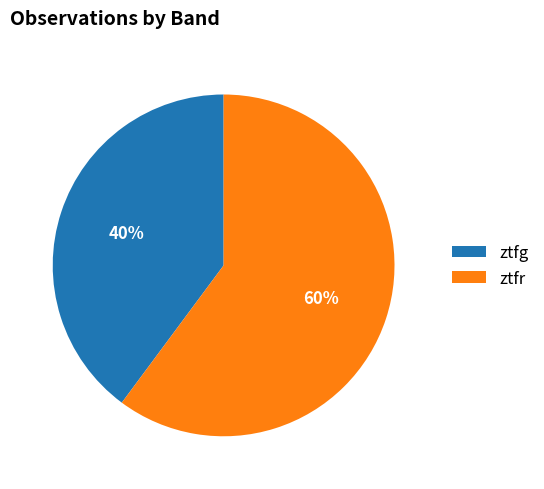

Is there a majority slice in this chart?

Yes